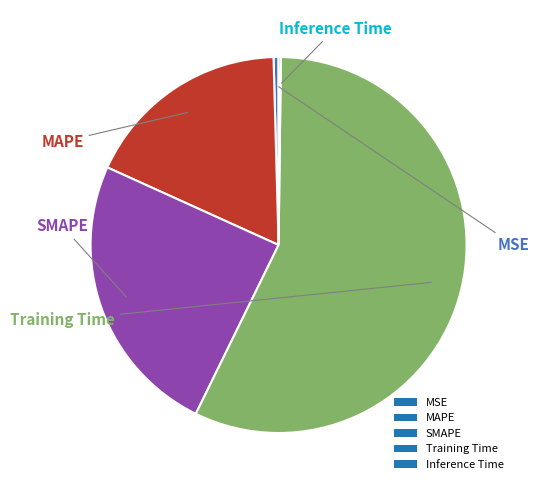

Which slice is the largest?

Training Time